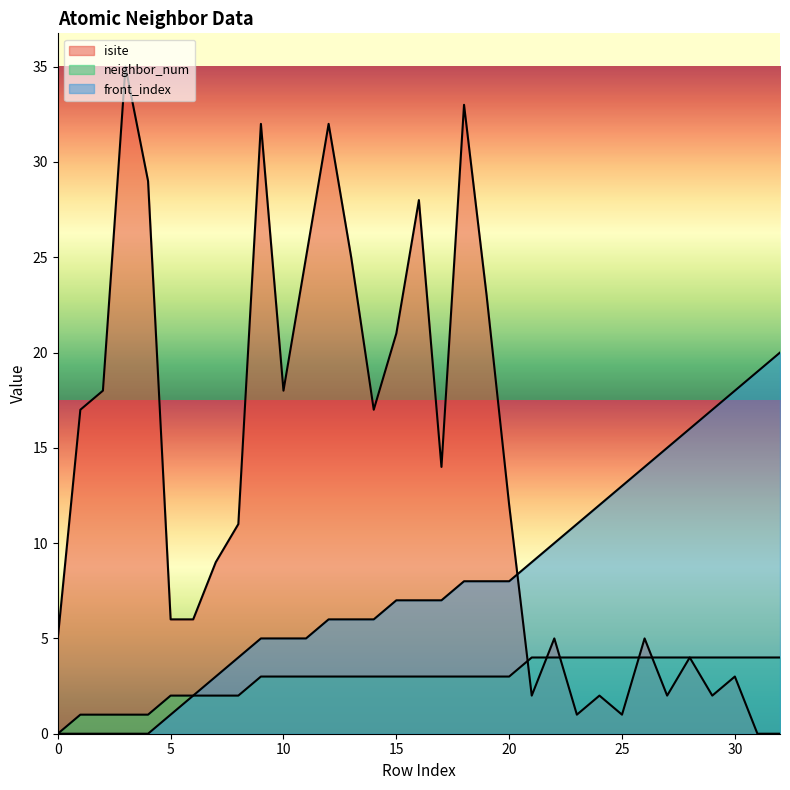

How many lines are shown in the chart?

3